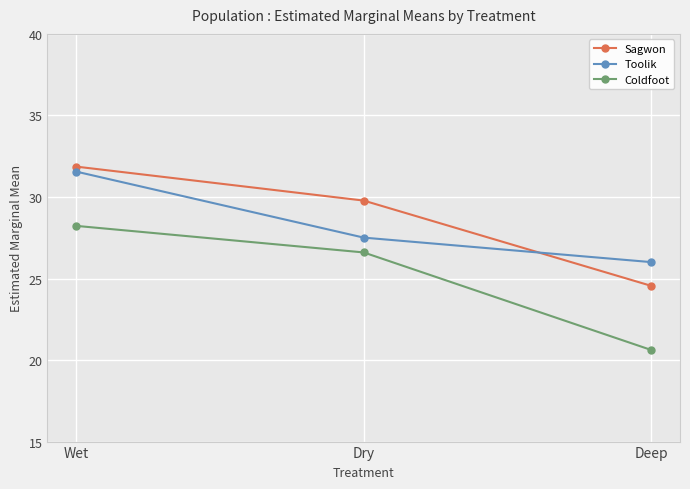

What is the difference between the second highest and minimum values in the Sagwon series?

5.2